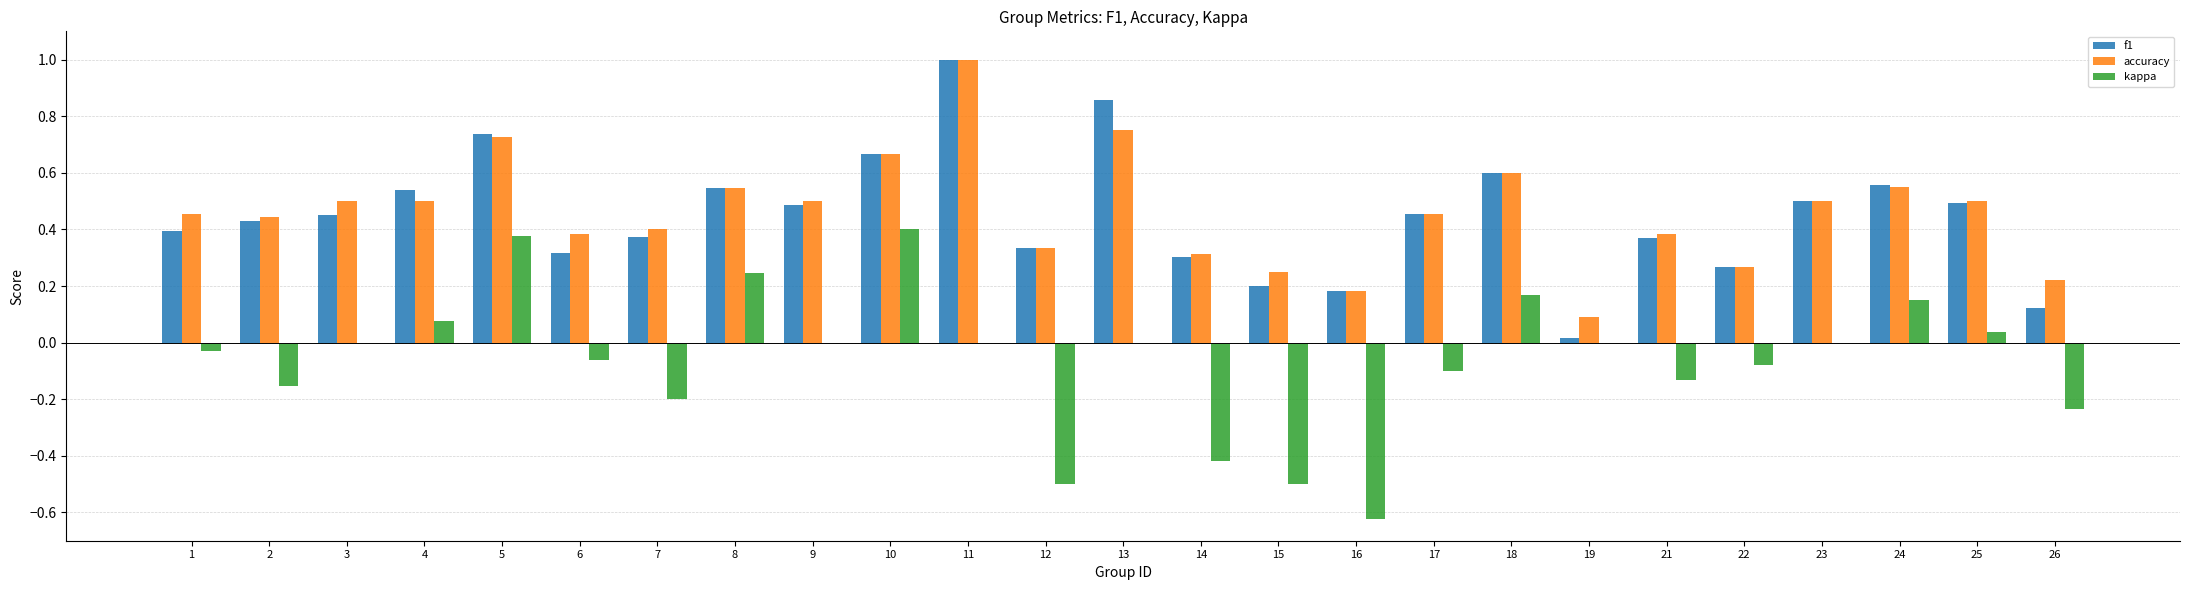

What is the sum of all kappa values?

-1.6